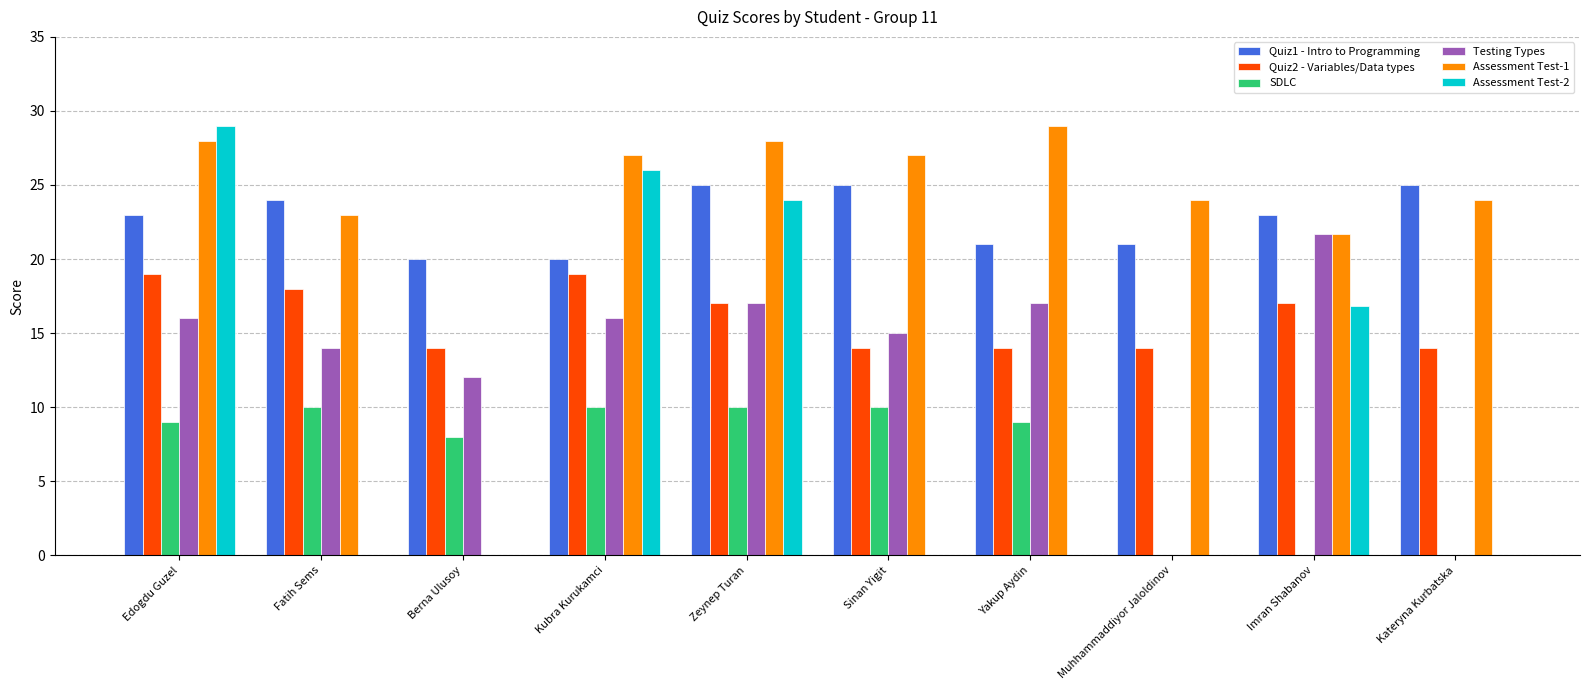

Reading left to right, list all the values displayed in this chart.

Quiz1 - Intro to Programming: 23.0	24.0	20.0	20.0	25.0	25.0	21.0	21.0	23.0	25.0
Quiz2 - Variables/Data types: 19.0	18.0	14.0	19.0	17.0	14.0	14.0	14.0	17.0	14.0
SDLC: 9.0	10.0	8.0	10.0	10.0	10.0	9.0	0.0	0.0	0.0
Testing Types: 16.0	14.0	12.0	16.0	17.0	15.0	17.0	0.0	21.7	0.0
Assessment Test-1: 28.0	23.0	0.0	27.0	28.0	27.0	29.0	24.0	21.7	24.0
Assessment Test-2: 29.0	0.0	0.0	26.0	24.0	0.0	0.0	0.0	16.8	0.0